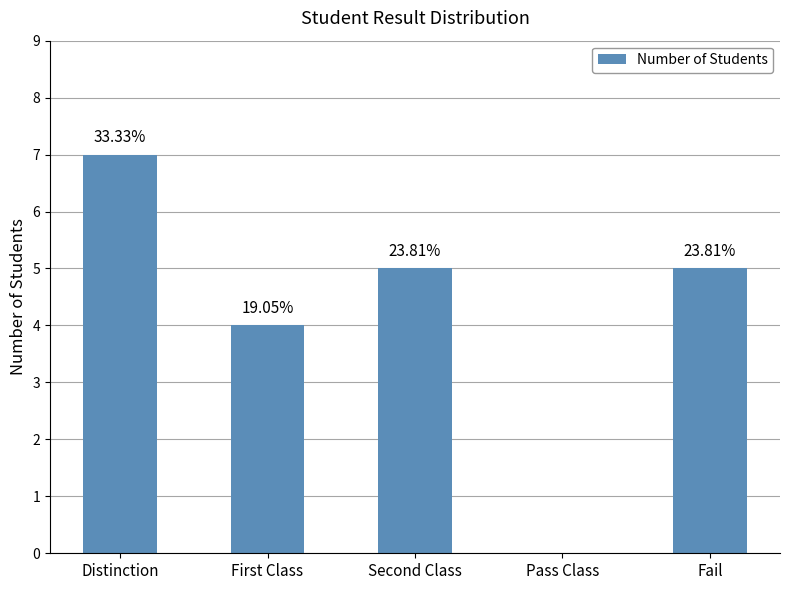

Does the chart contain any negative values?

No